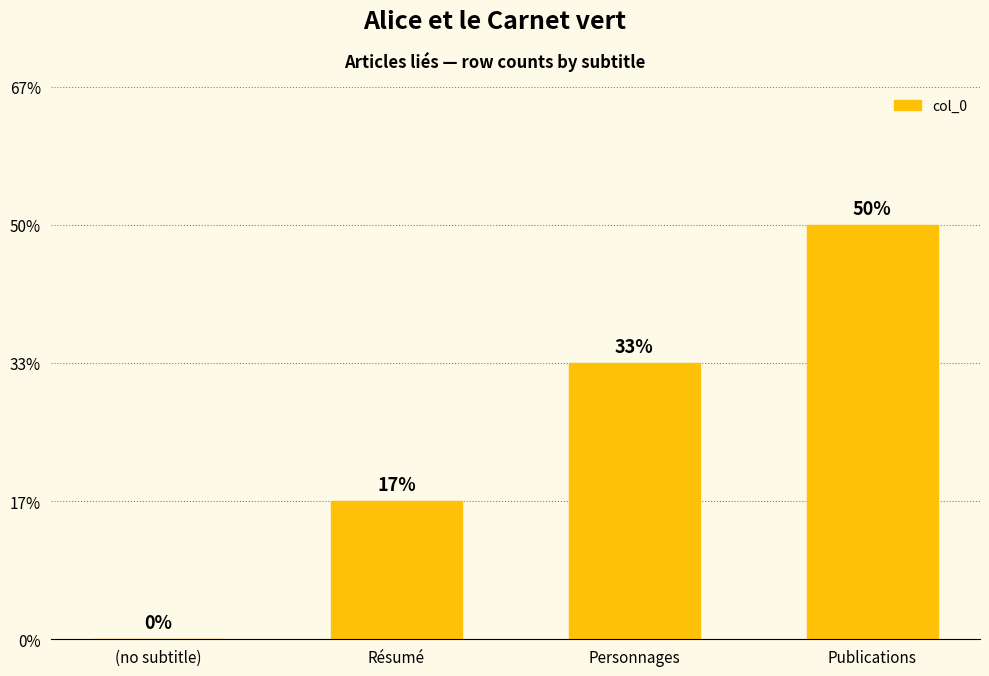

Are the bars horizontal?

No